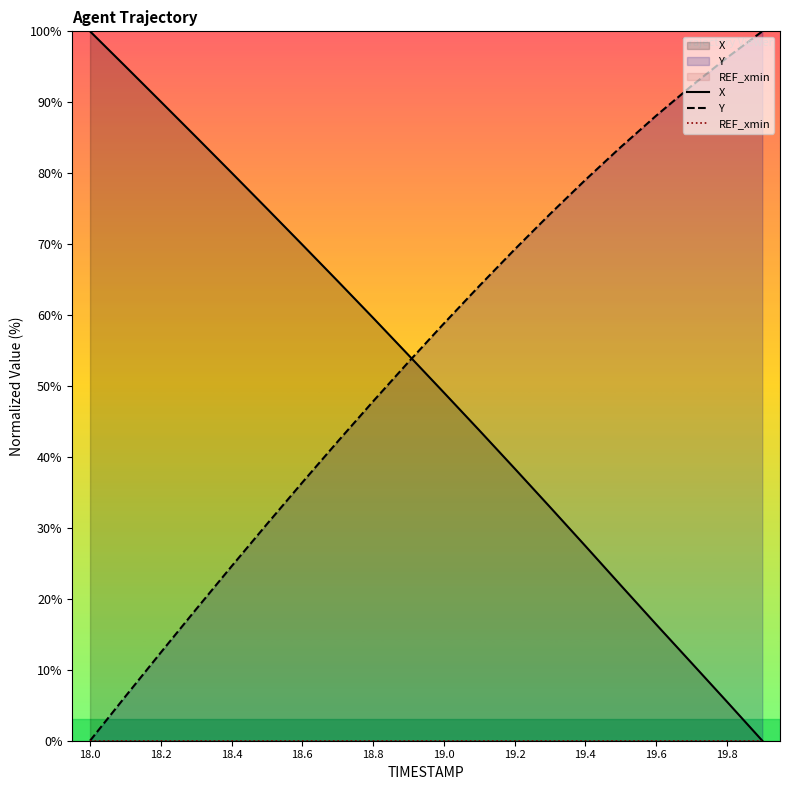

True or false: X has a value of 38.4 at 19.2.

True